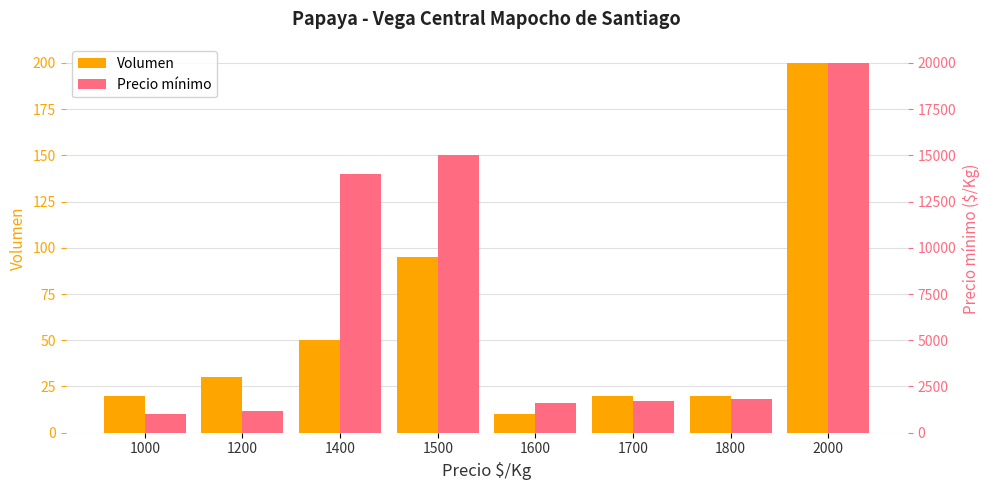

Which category has the highest value in the Volumen series?

2000